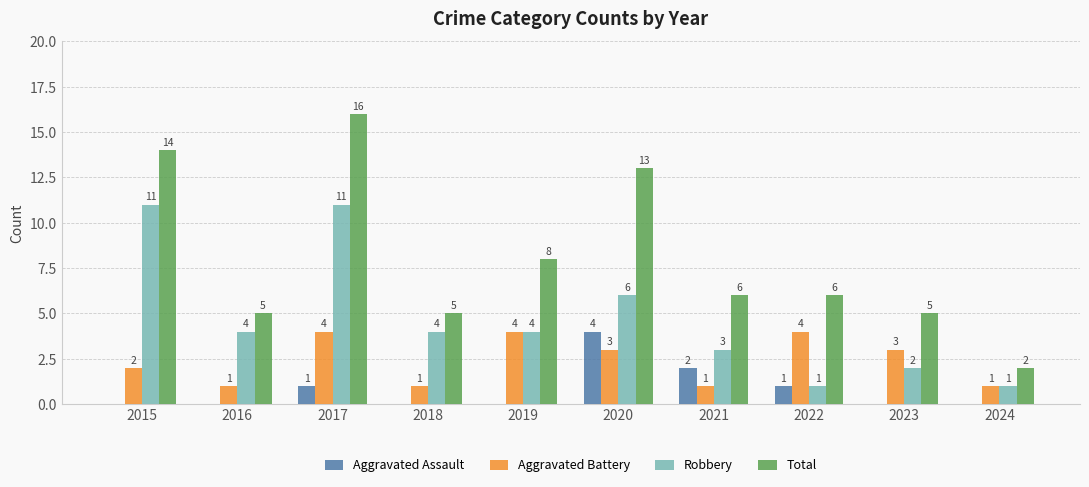

Which series has the widest spread of values?

Total